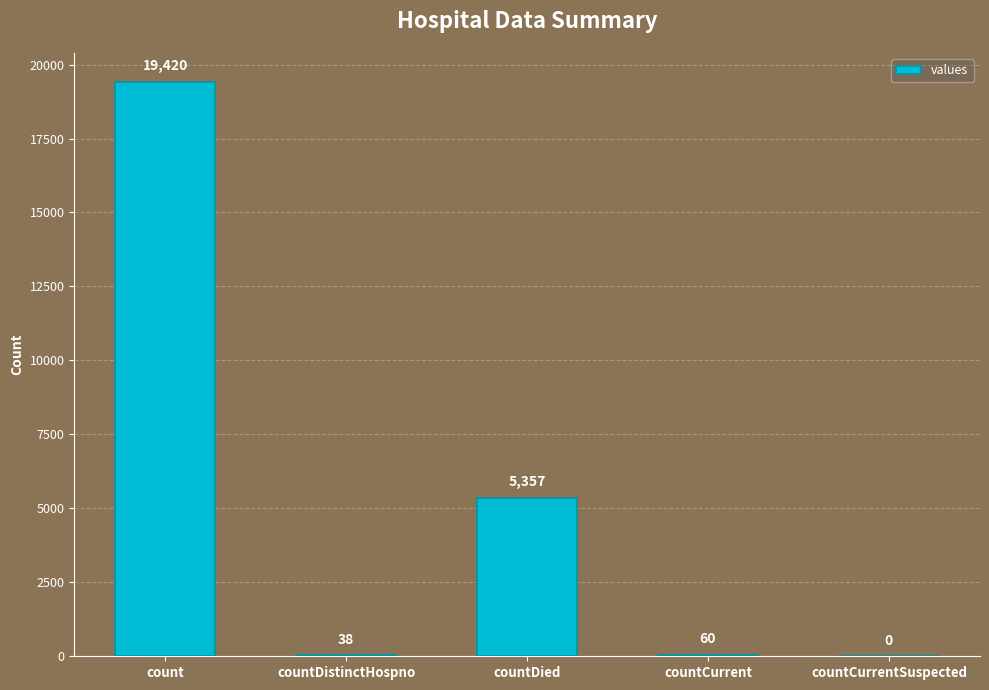

True or false: the data shows 5357 at countDied.

True